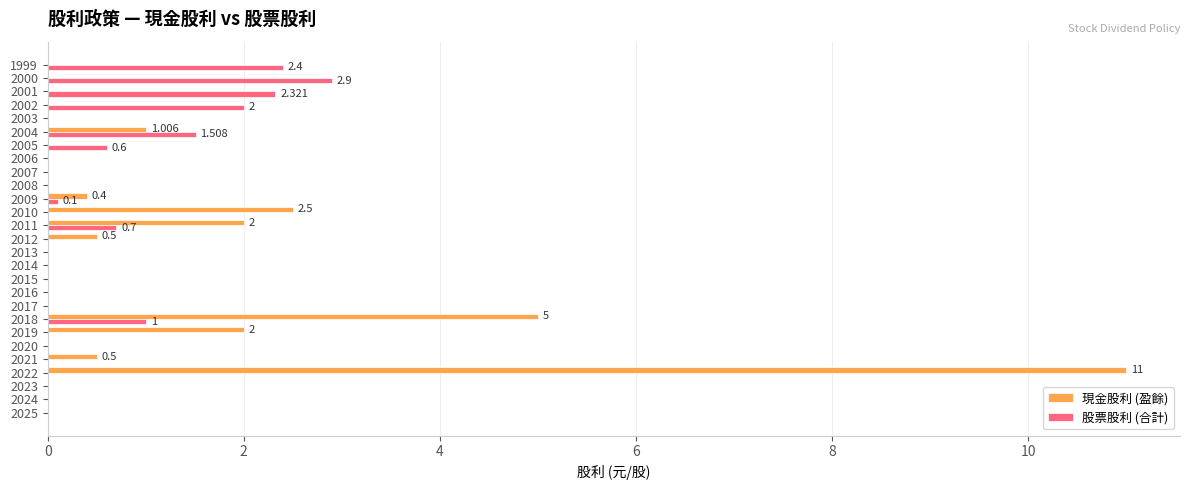

Is the value of 現金股利 (盈餘) at 2012 greater than the value of 股票股利 (合計) at 2008?

Yes